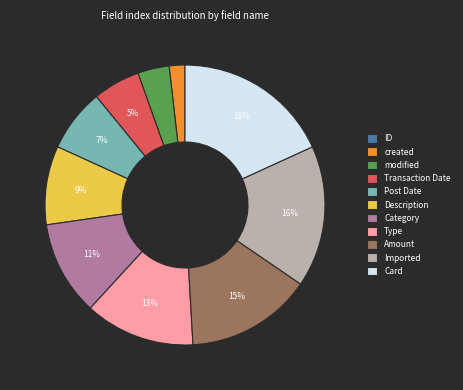

True or false: created accounts for 10% of the total.

False